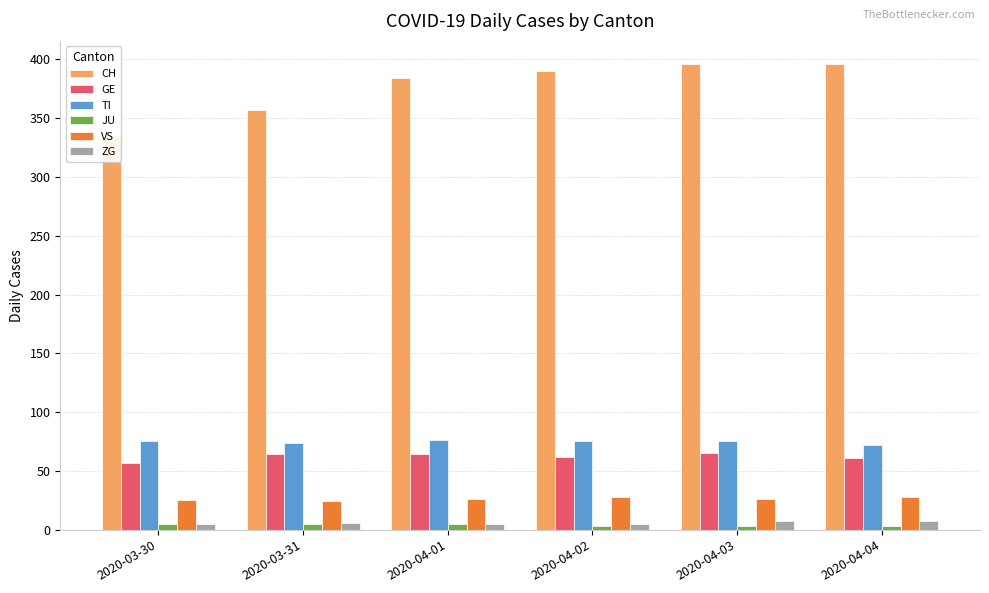

How many bars are there in each group?

6